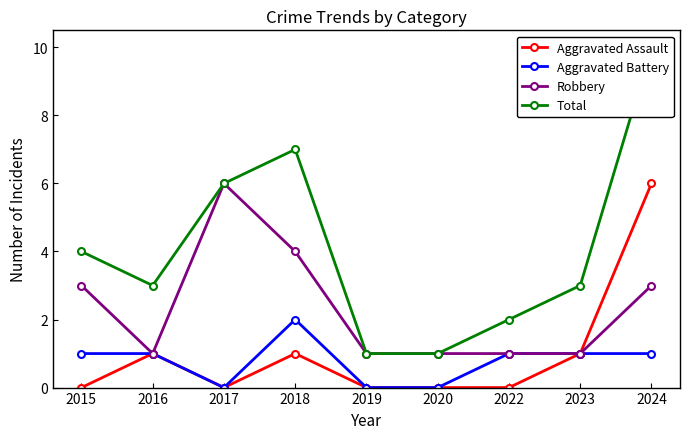

How many interior local valleys does the Total series have?

1